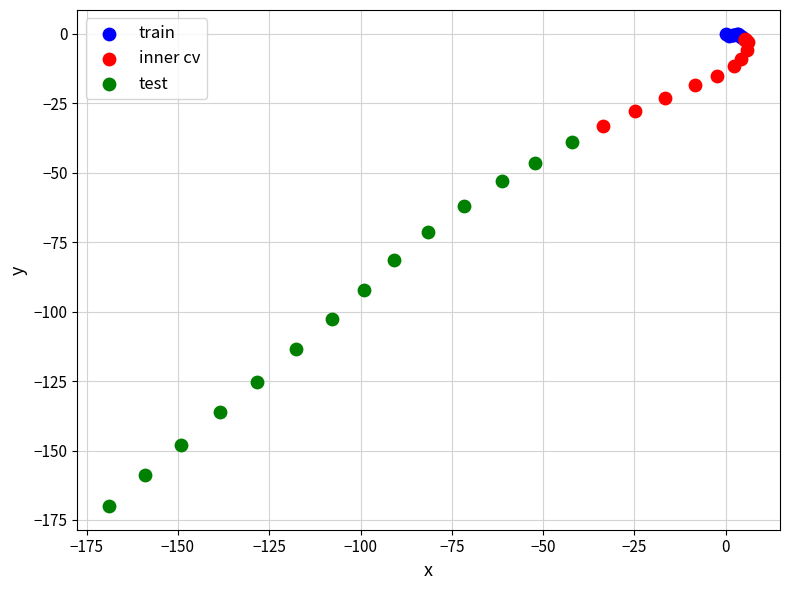

Which series has the largest Y range (max minus min)?

test